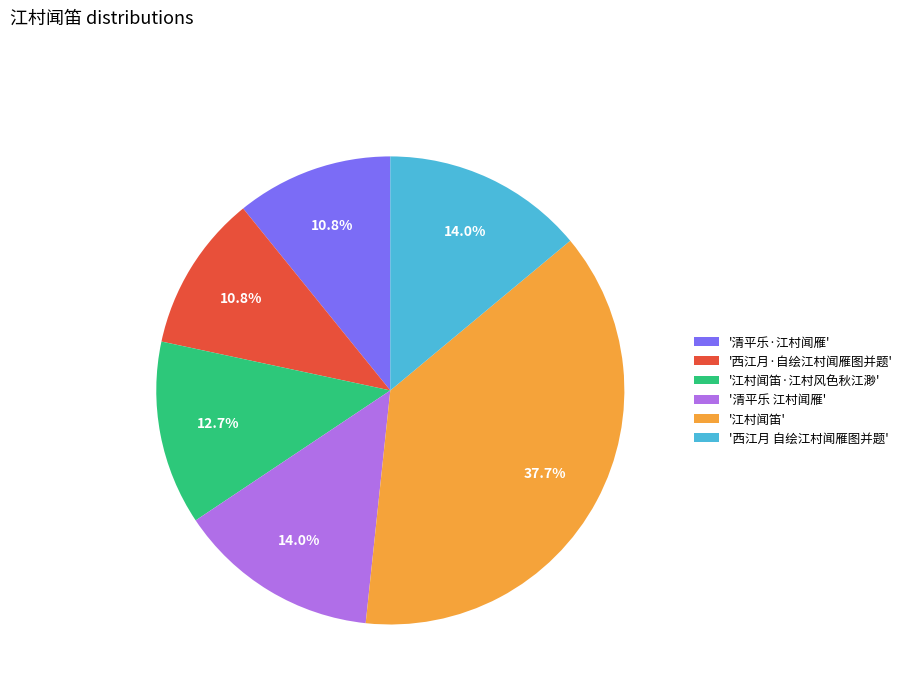

Does any single category account for the majority?

No